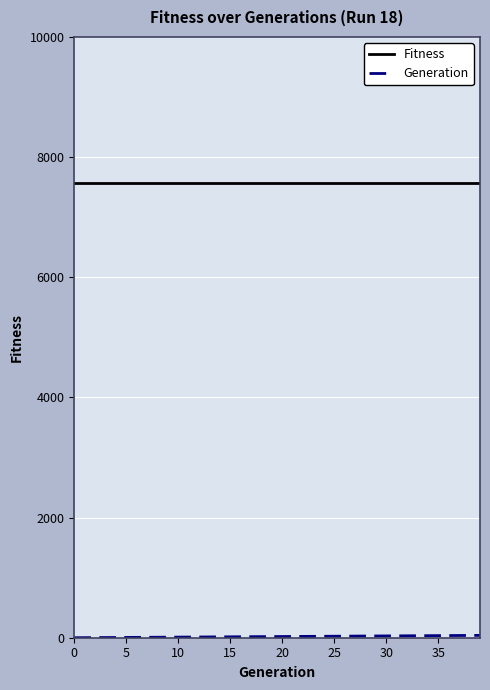

What is the maximum value shown in the chart?

7573